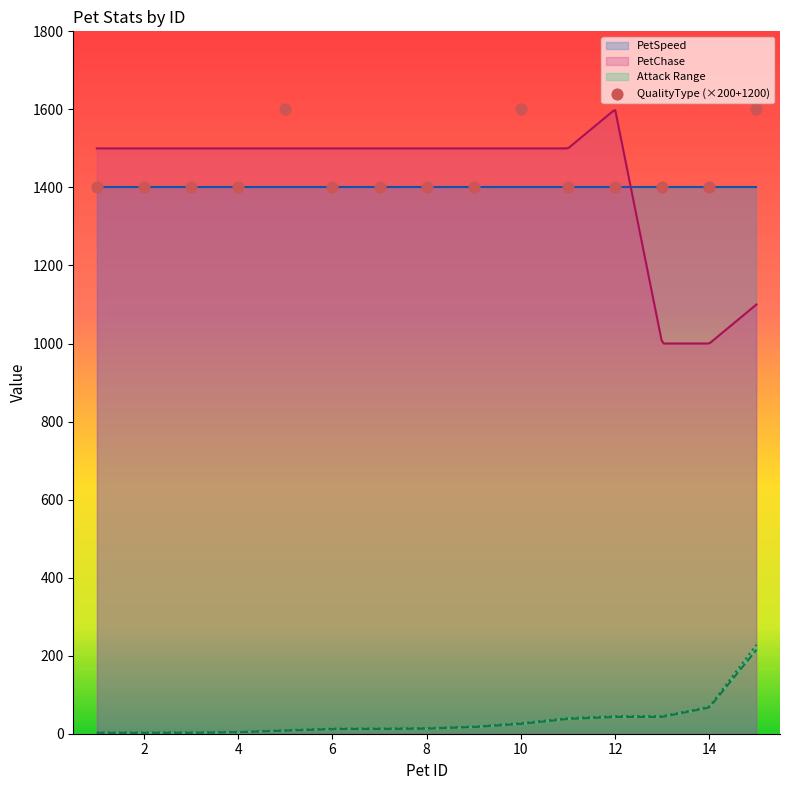

What is the lowest value of the PetChase series?

1000.0